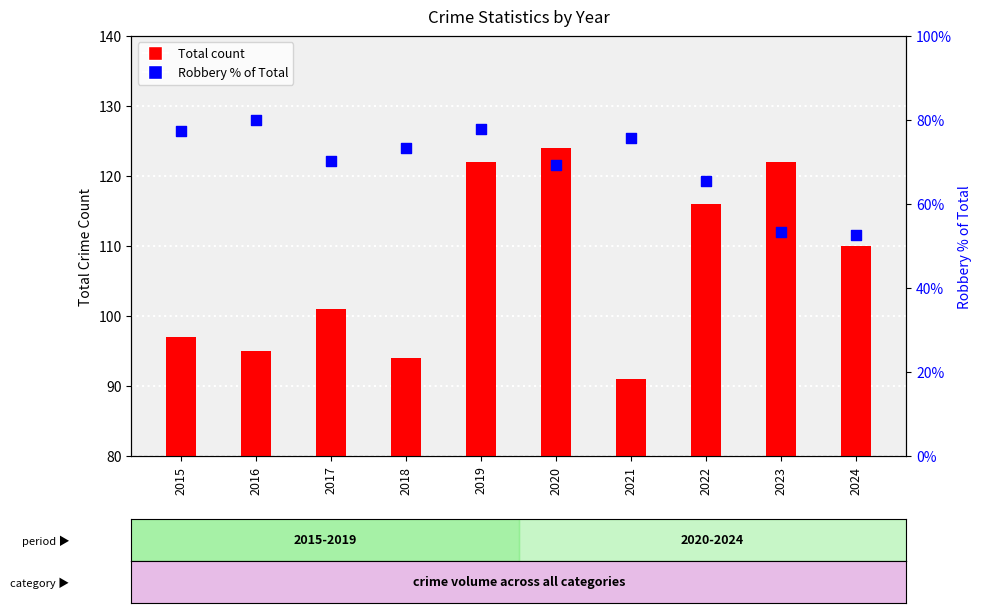

At which category is the sum across all series the highest?

2019